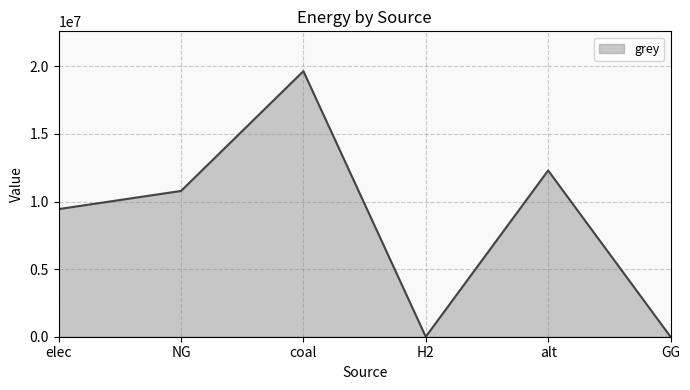

What is the sum of the values at GG and alt?

12300541.6